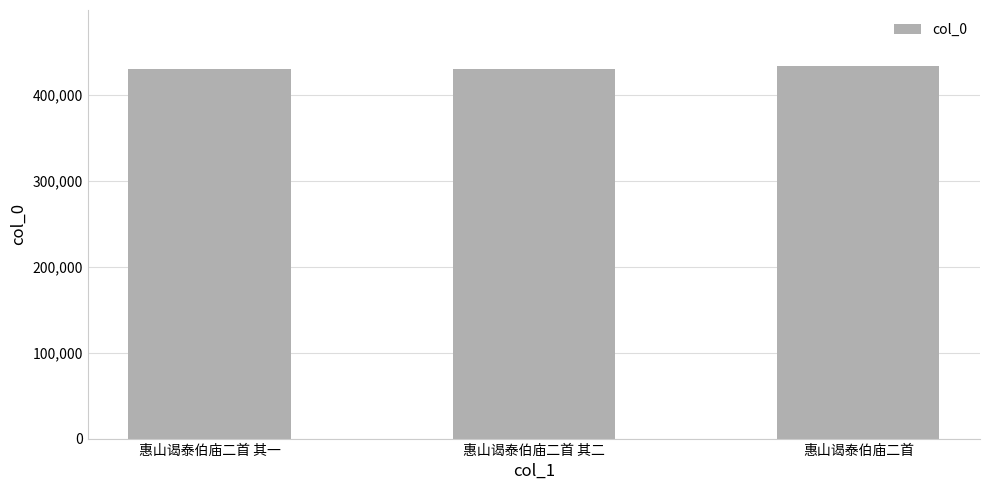

The value at 惠山谒泰伯庙二首 is 433657. True or false?

True